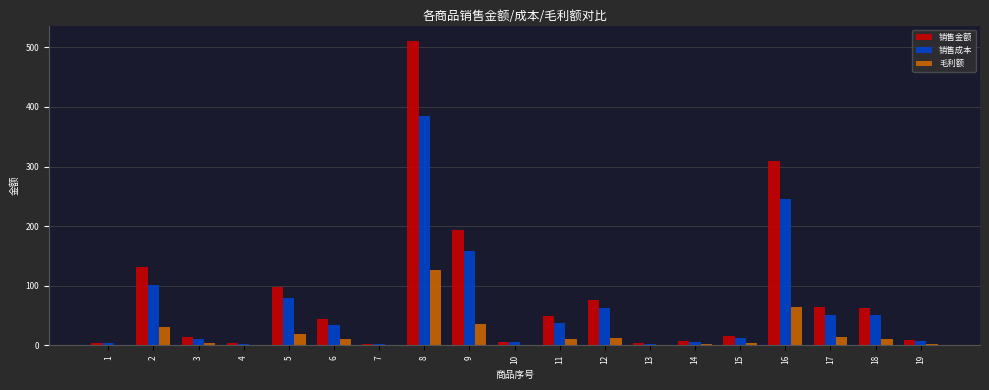

Read the 毛利额 value at 6.

10.7